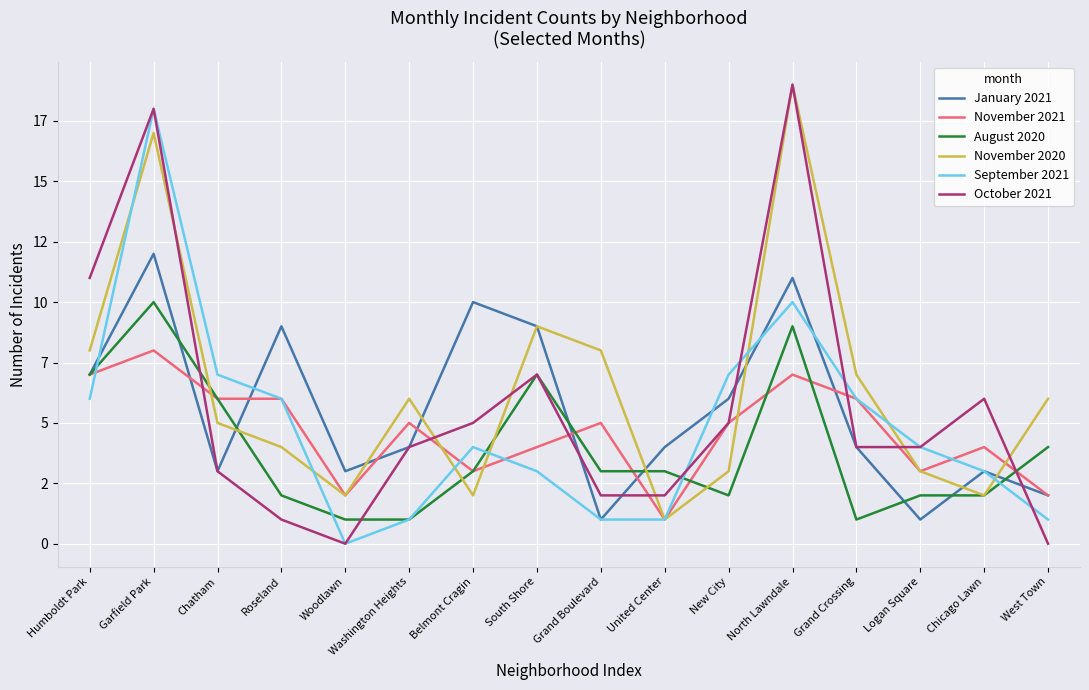

What is the spread (max minus min) of values at West Town?

6